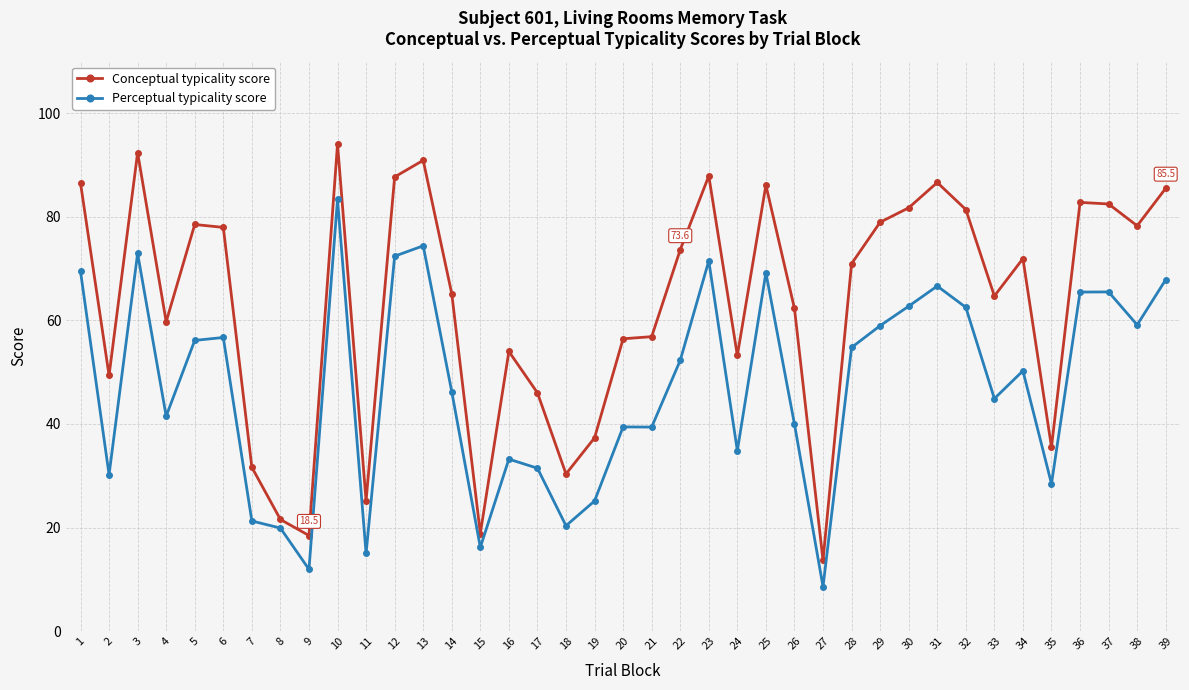

True or false: Perceptual typicality score and Conceptual typicality score intersect in this chart.

False